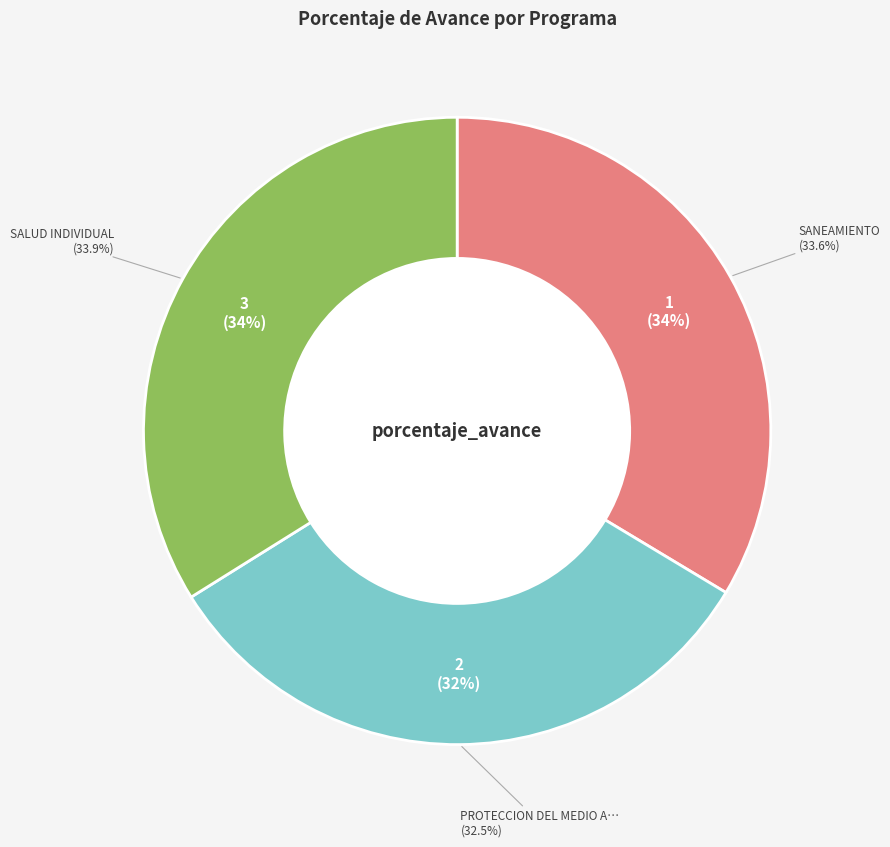

Does any single category account for the majority?

No